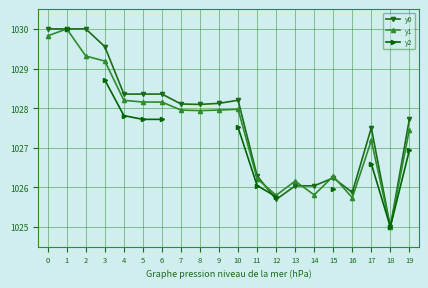

Where is the first local maximum for y1?

1